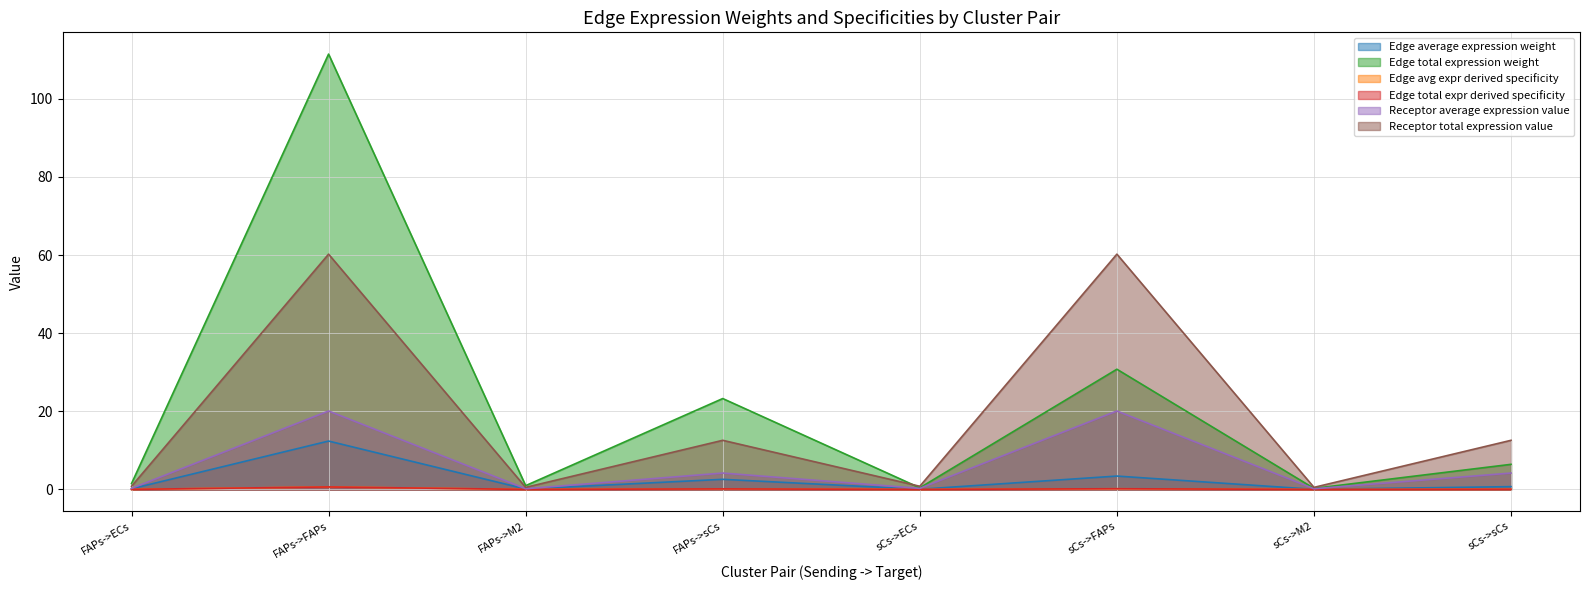

What is the label of the 1st point from the right?

sCs->sCs